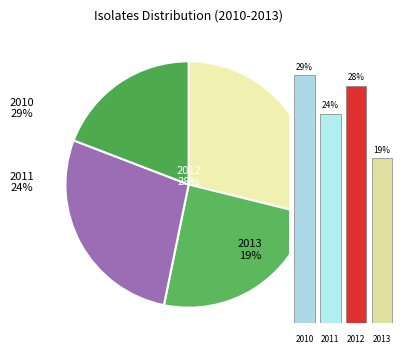

Is 2013 (429) the majority of the pie?

No